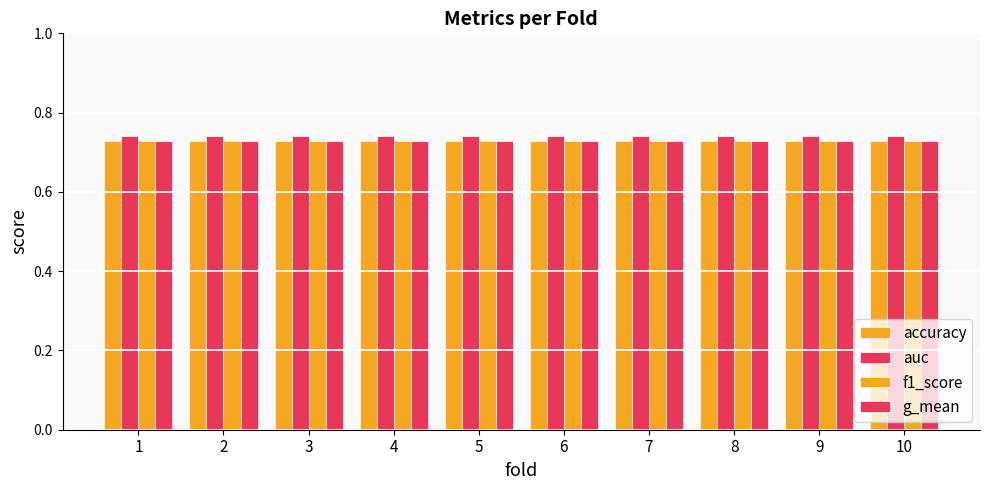

What is the sum of all auc values?

7.4